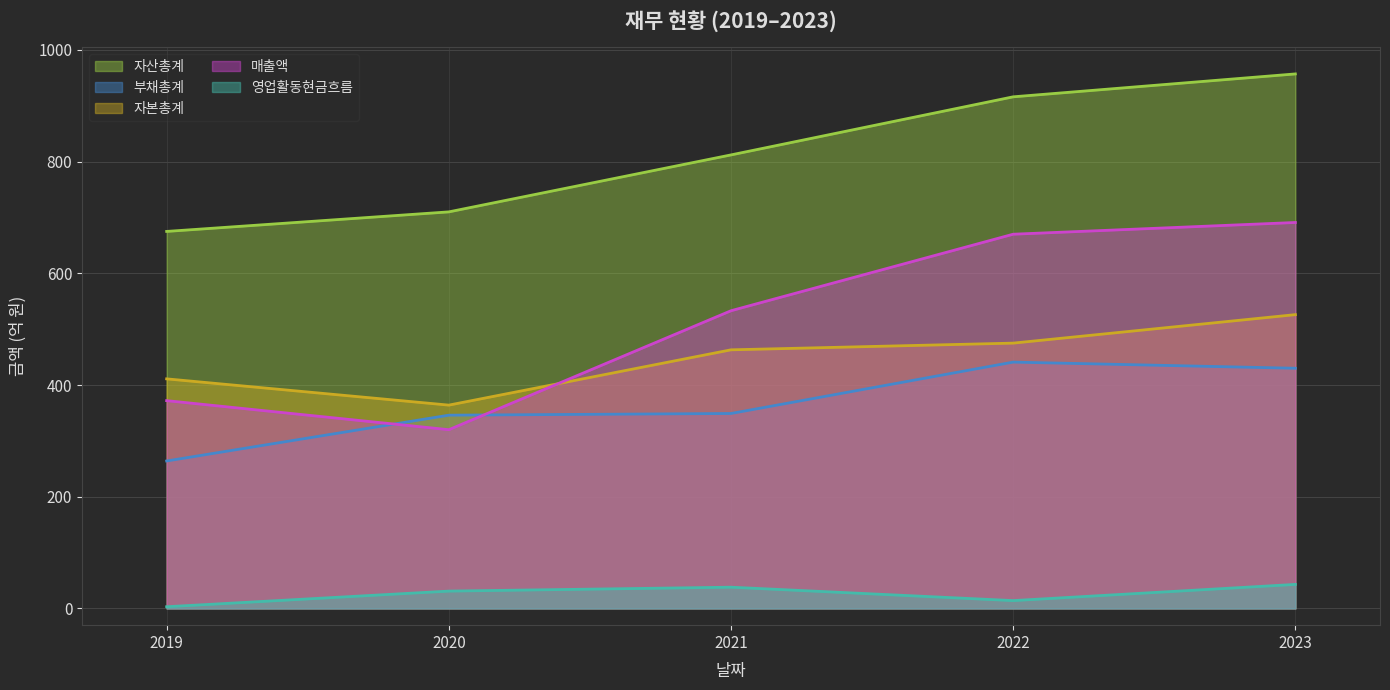

Rank the series by their maximum value, from lowest to highest.

영업활동현금흐름, 부채총계, 자본총계, 매출액, 자산총계